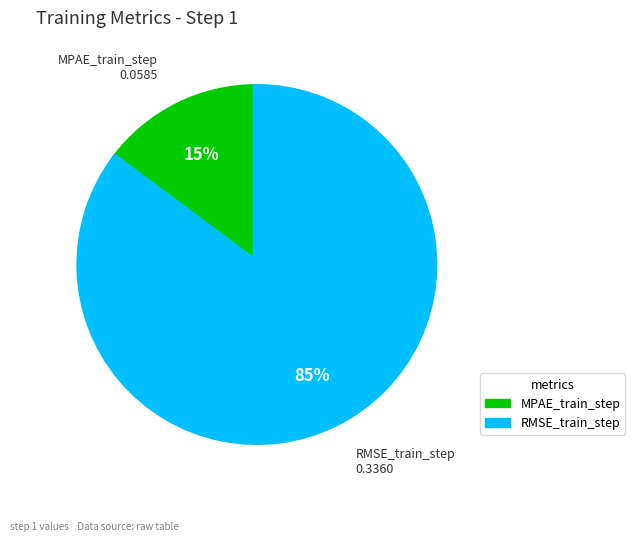

Is the sum of MPAE_train_step and RMSE_train_step greater than half?

Yes